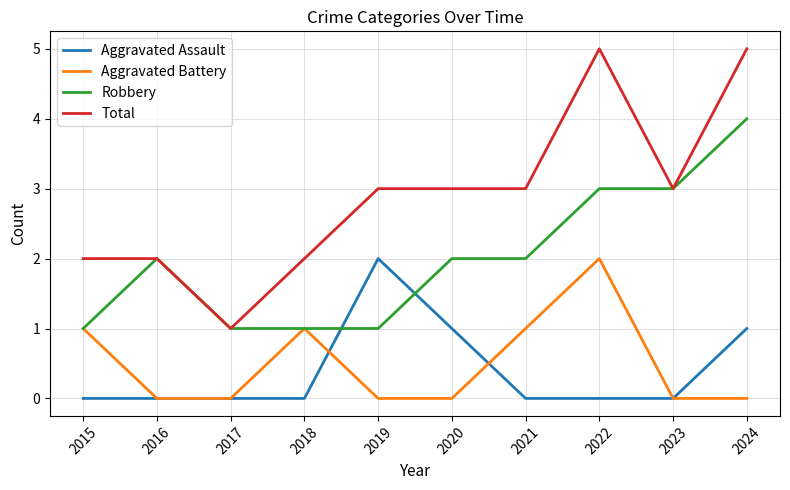

Reading right to left, what are all the values shown in this chart?

Aggravated Assault: 2024=1	2023=0	2022=0	2021=0	2020=1	2019=2	2018=0	2017=0	2016=0	2015=0
Aggravated Battery: 2024=0	2023=0	2022=2	2021=1	2020=0	2019=0	2018=1	2017=0	2016=0	2015=1
Robbery: 2024=4	2023=3	2022=3	2021=2	2020=2	2019=1	2018=1	2017=1	2016=2	2015=1
Total: 2024=5	2023=3	2022=5	2021=3	2020=3	2019=3	2018=2	2017=1	2016=2	2015=2